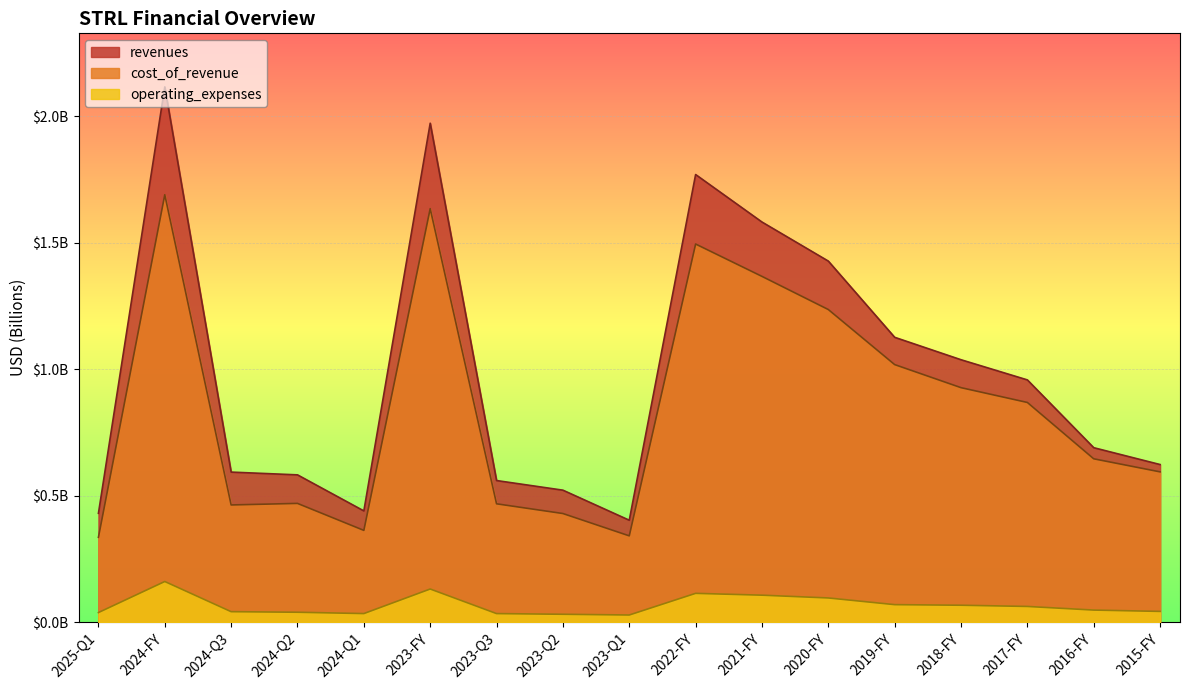

True or false: operating_expenses and cost_of_revenue intersect in this chart.

False